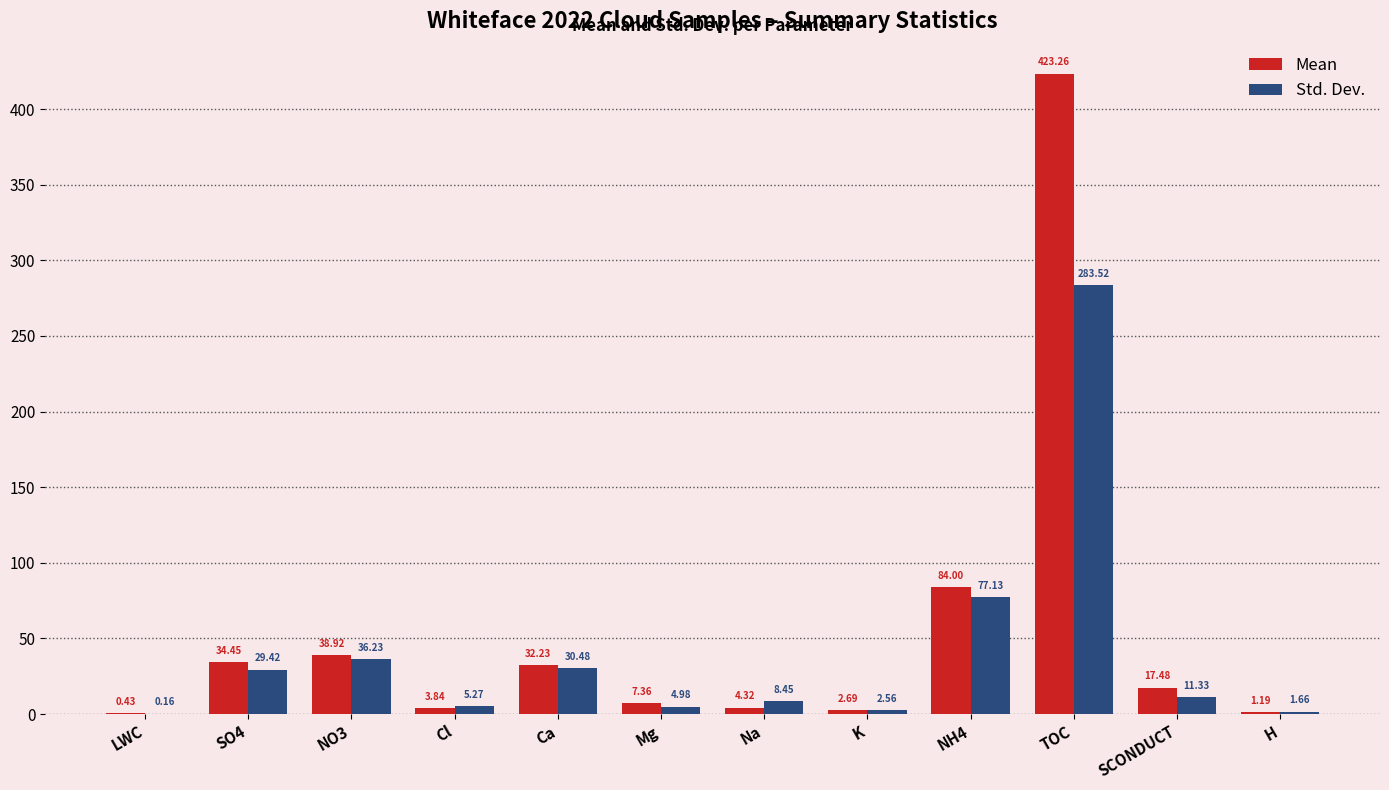

What is the total value across all series at K?

5.2